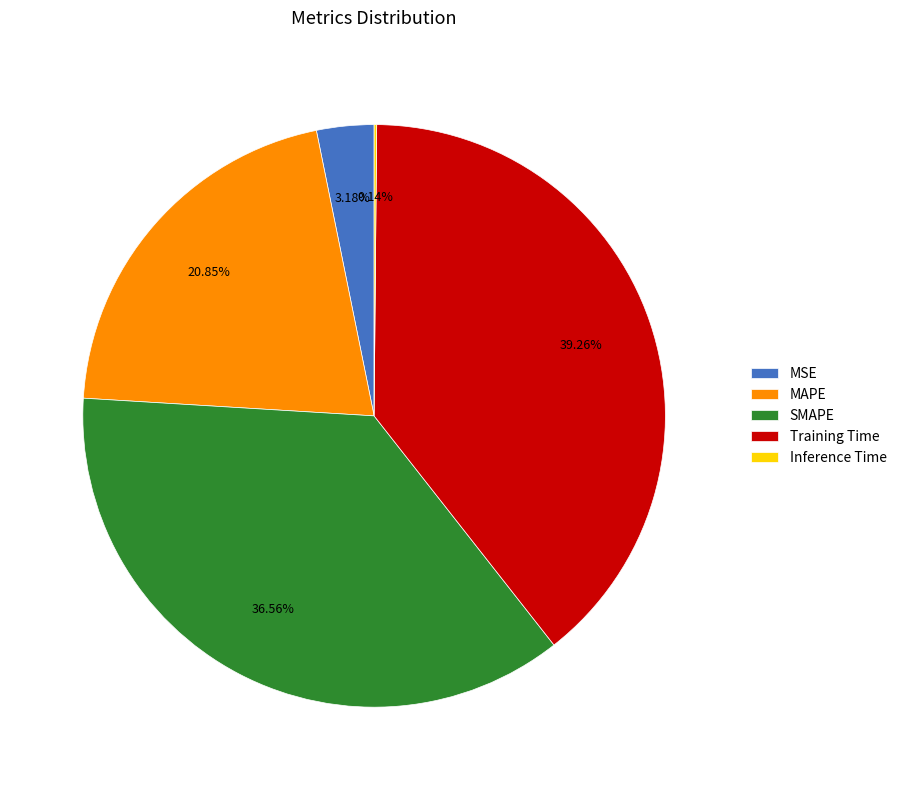

What percentage is the SMAPE slice, to the nearest percent?

37%